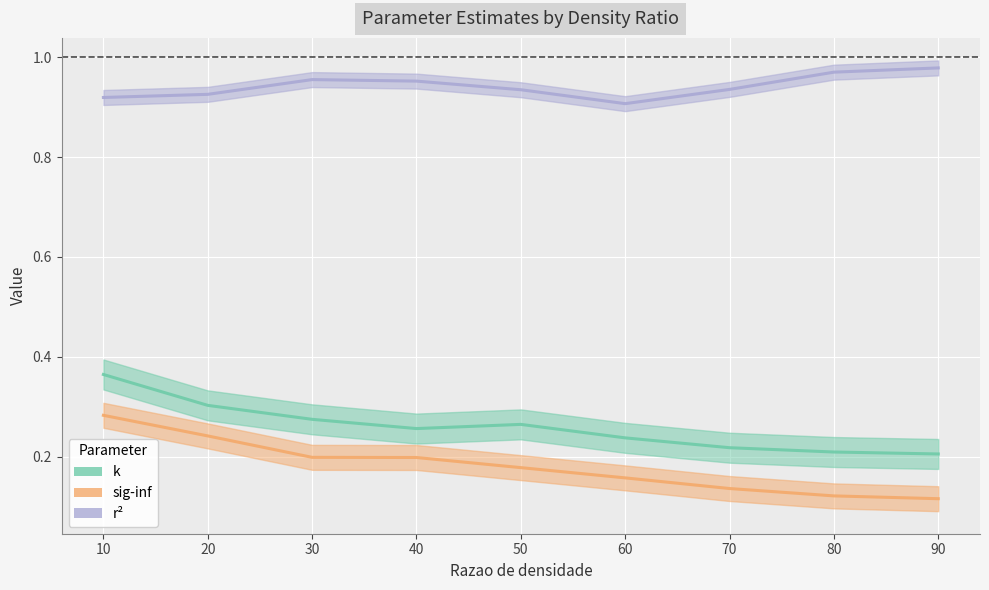

The value of r² at 50 is 0.9. True or false?

True